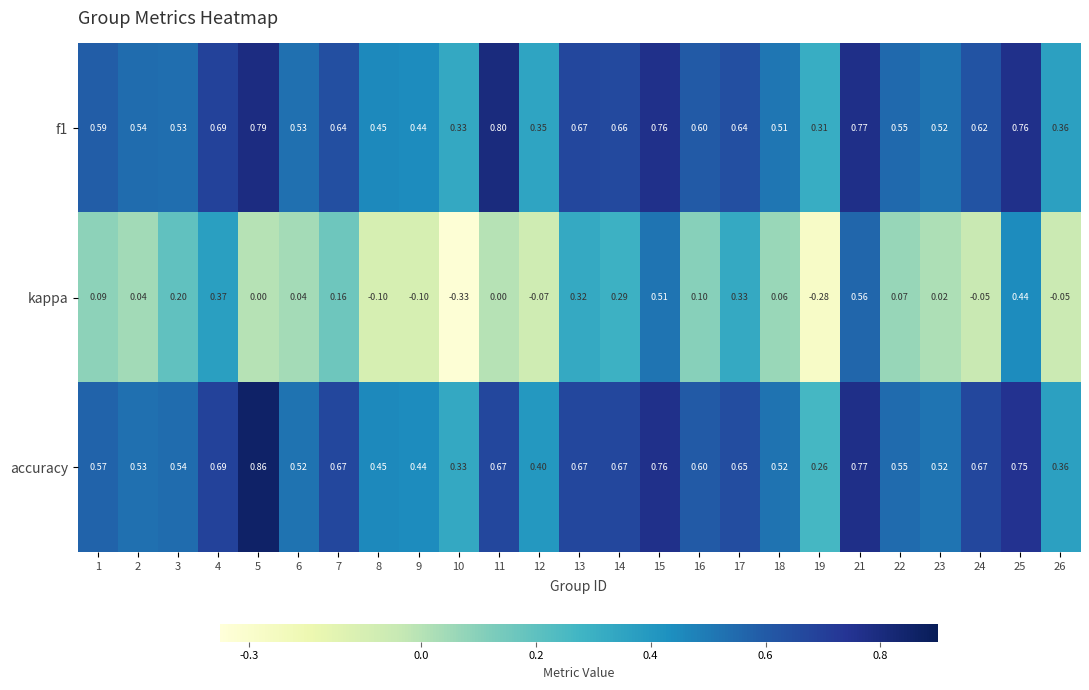

Which series has the largest total across all categories?

accuracy